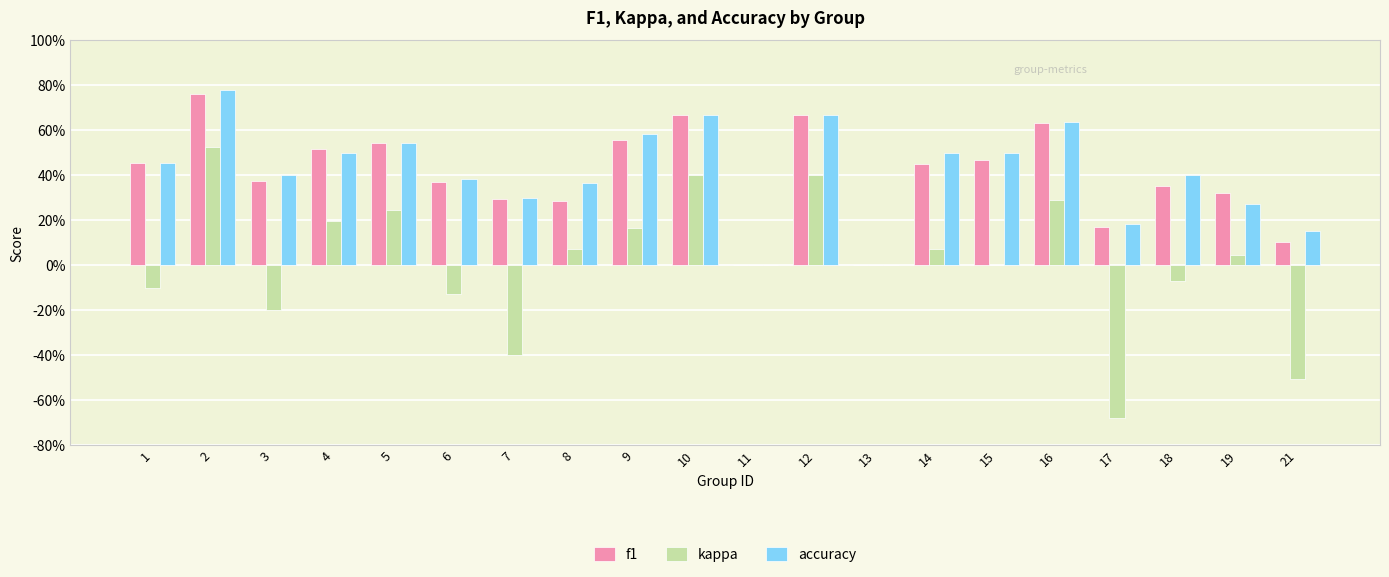

What are all the series names shown in the legend?

f1, kappa, accuracy